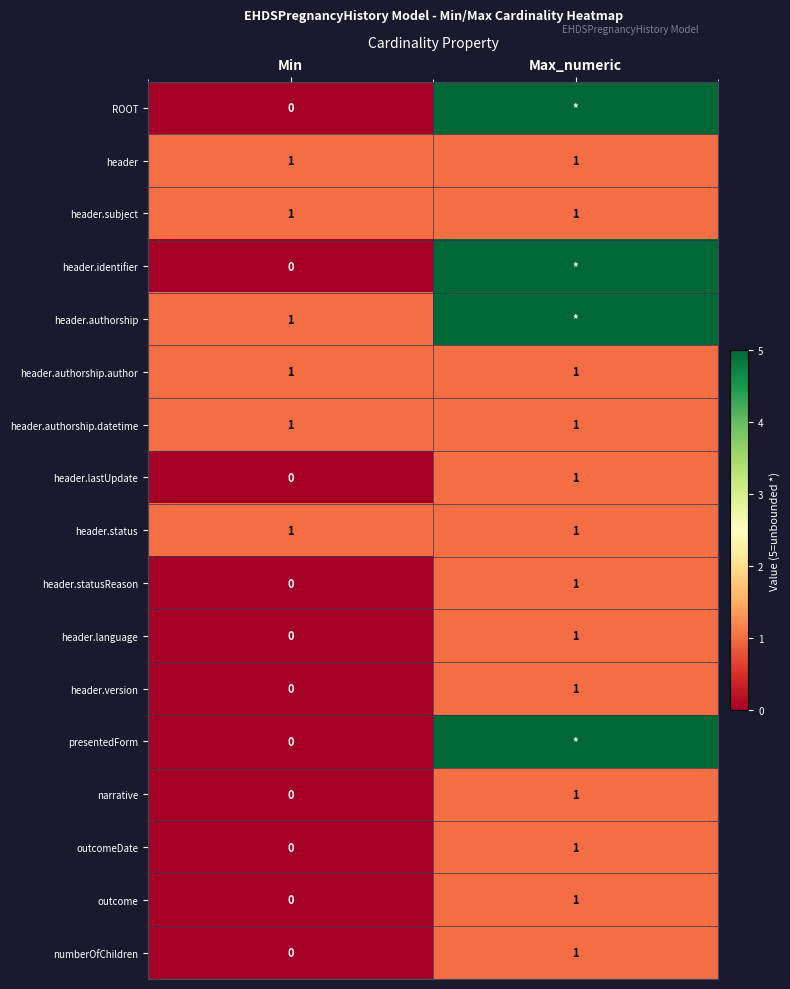

True or false: header.authorship.author has a value of 2 at Min.

False